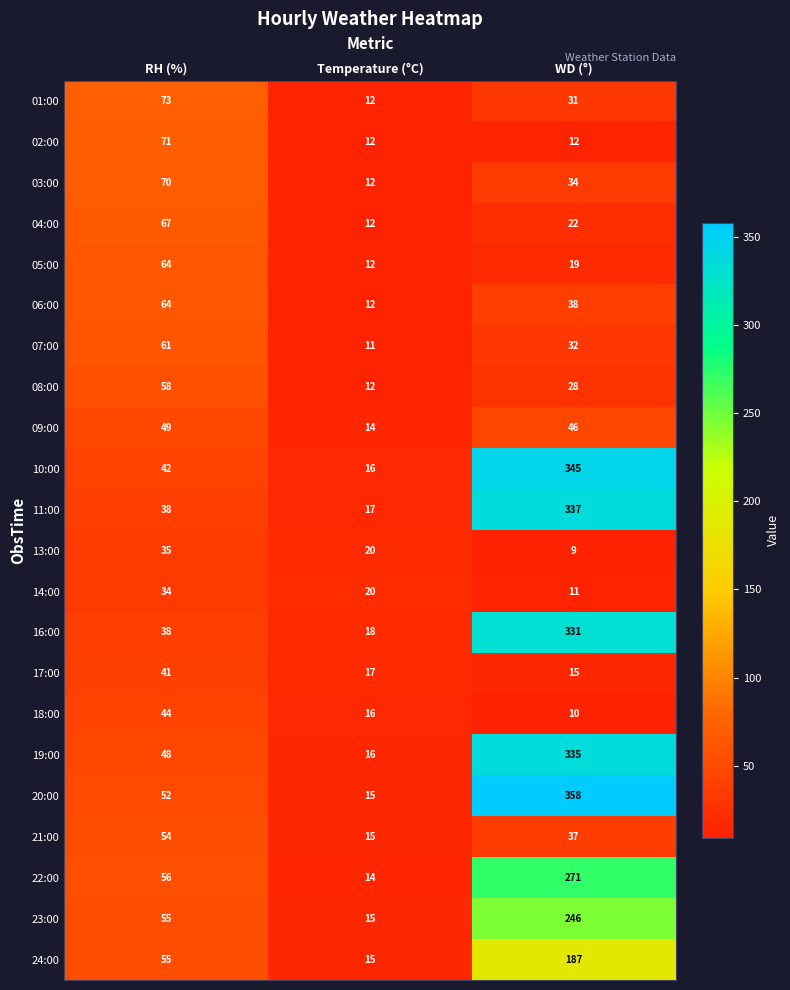

What is the difference between the 22:00 values at Temperature (°C) and WD (°)?

257